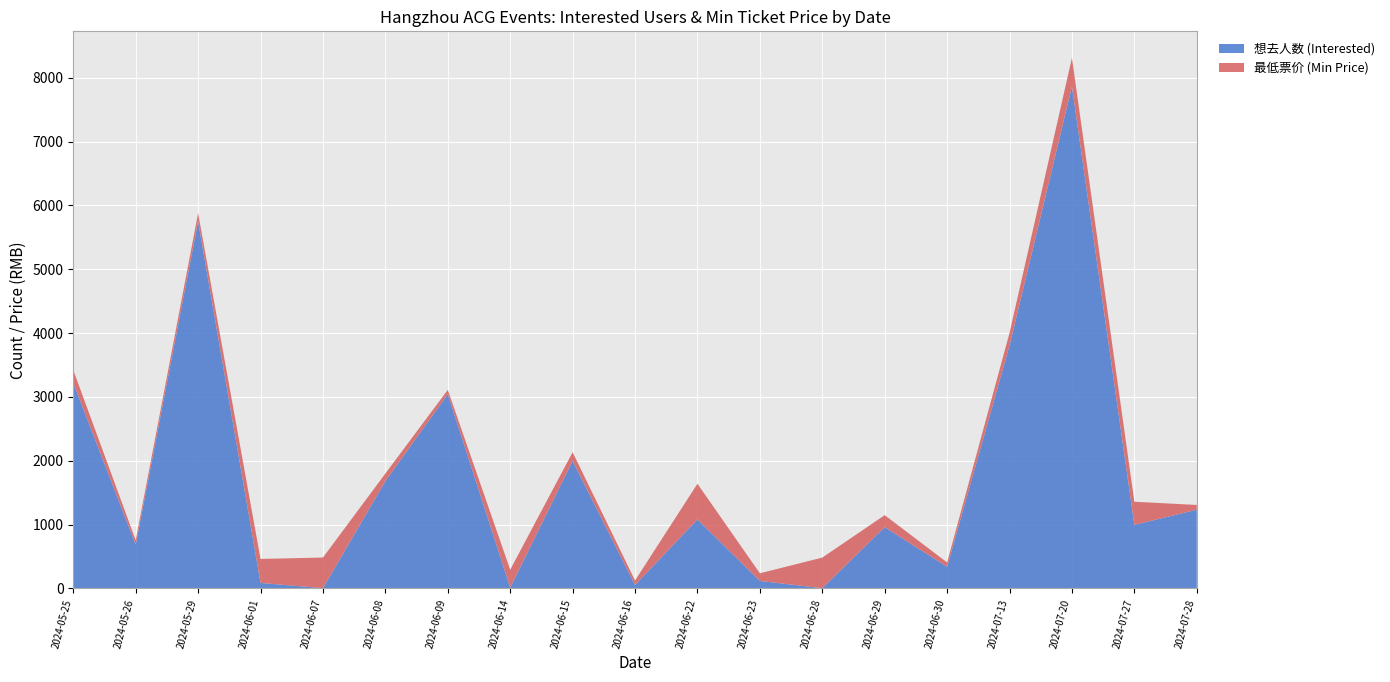

Reading left to right, extract all data points from this chart.

想去人数 (Interested): 2024-05-25=3217.0	2024-05-26=684.0	2024-05-29=5749.0	2024-06-01=85.0	2024-06-07=3.0	2024-06-08=1679.0	2024-06-09=3042.0	2024-06-14=12.0	2024-06-15=1995.0	2024-06-16=53.0	2024-06-22=1080.0	2024-06-23=116.0	2024-06-28=2.0	2024-06-29=959.0	2024-06-30=338.0	2024-07-13=3804.0	2024-07-20=7863.0	2024-07-27=995.0	2024-07-28=1232.0
最低票价 (Min Price): 2024-05-25=203.0	2024-05-26=70.0	2024-05-29=130.0	2024-06-01=376.0	2024-06-07=480.0	2024-06-08=120.0	2024-06-09=68.0	2024-06-14=280.0	2024-06-15=138.0	2024-06-16=70.0	2024-06-22=559.0	2024-06-23=120.0	2024-06-28=480.0	2024-06-29=188.0	2024-06-30=68.0	2024-07-13=198.0	2024-07-20=449.0	2024-07-27=361.9	2024-07-28=75.0